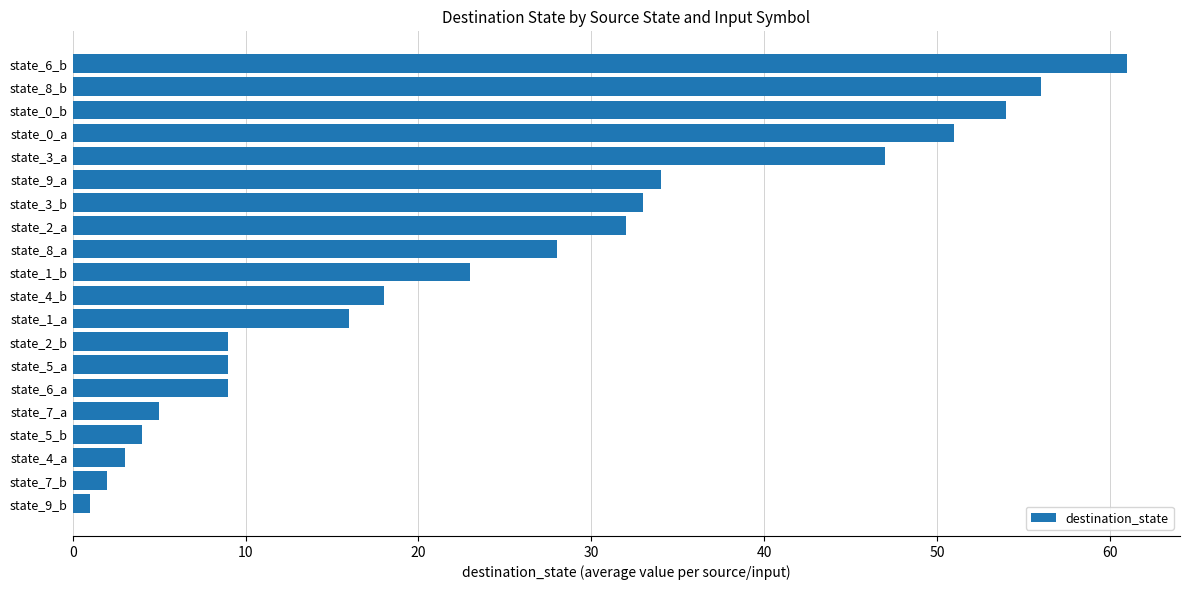

How many bars are there in total?

20